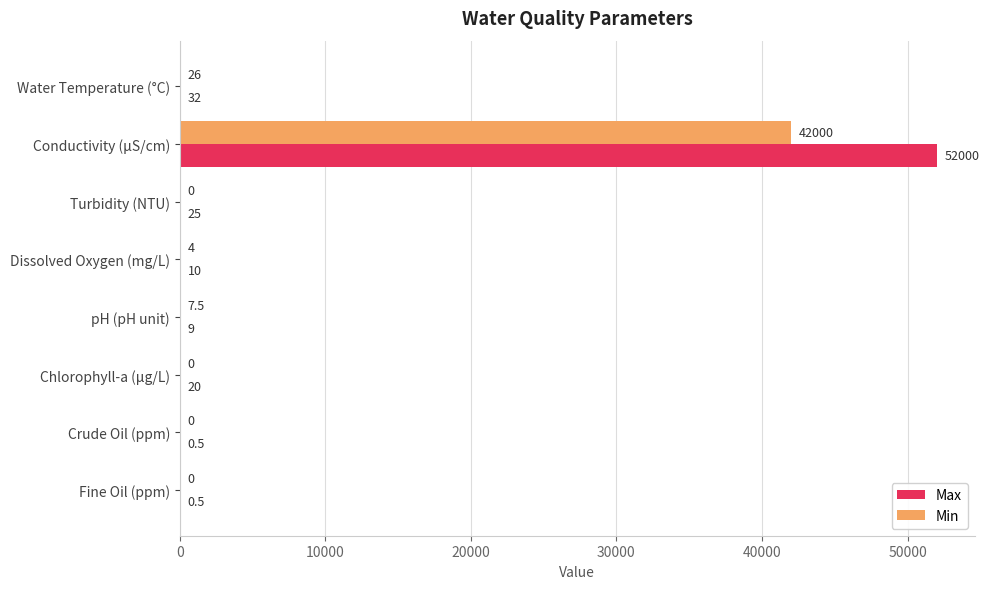

The Min series shows 4.0 at Dissolved Oxygen (mg/L). True or false?

True